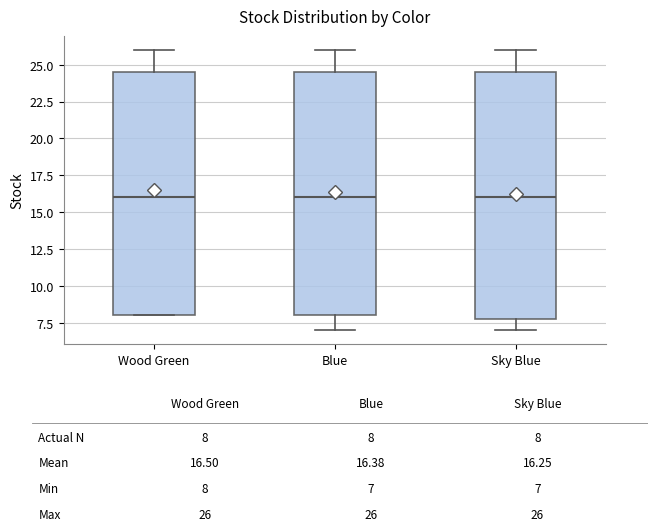

Where does the median line of the box for Blue sit on the y-axis? The values are not printed on the chart, so give them approximately, as read against the axis.

16.0